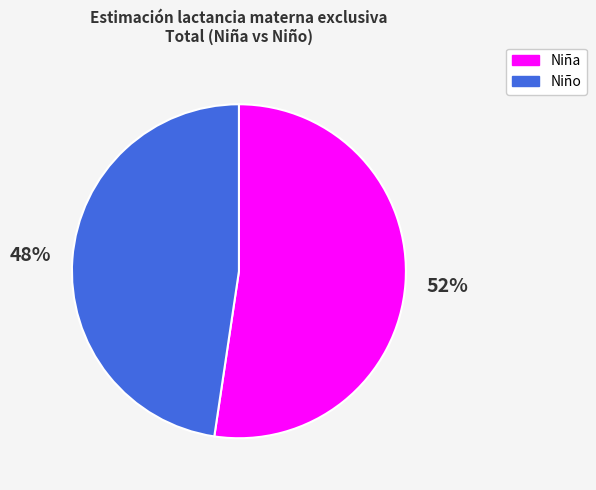

Count the number of slices in the pie.

2